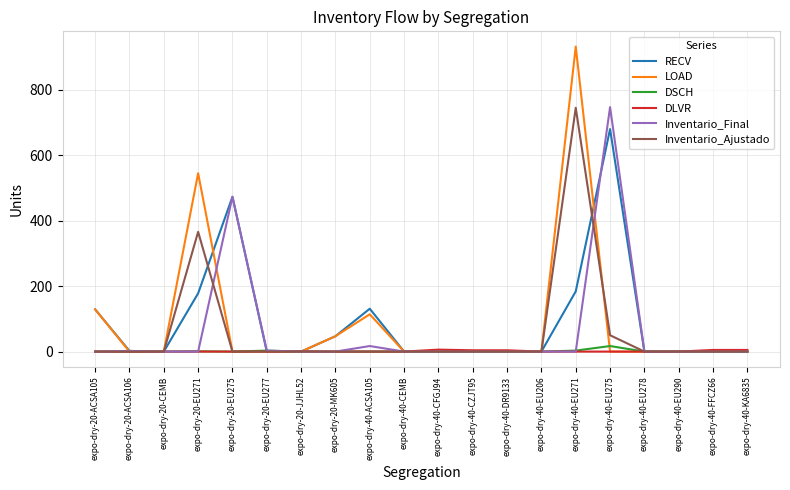

What is the maximum value shown in the chart?

932